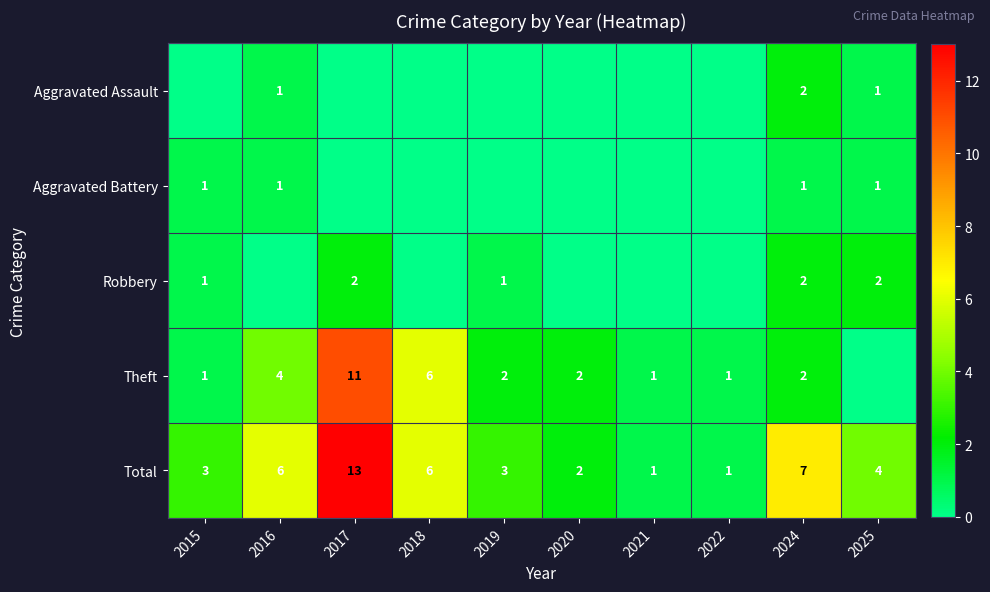

What is the spread (max minus min) of values at 2020?

2